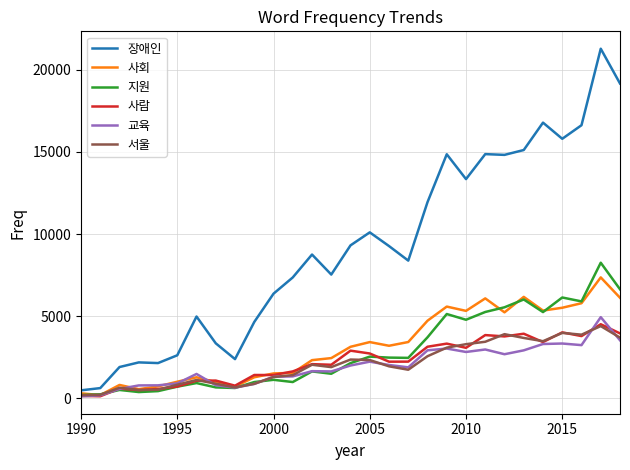

Which series has the largest total across all categories?

장애인